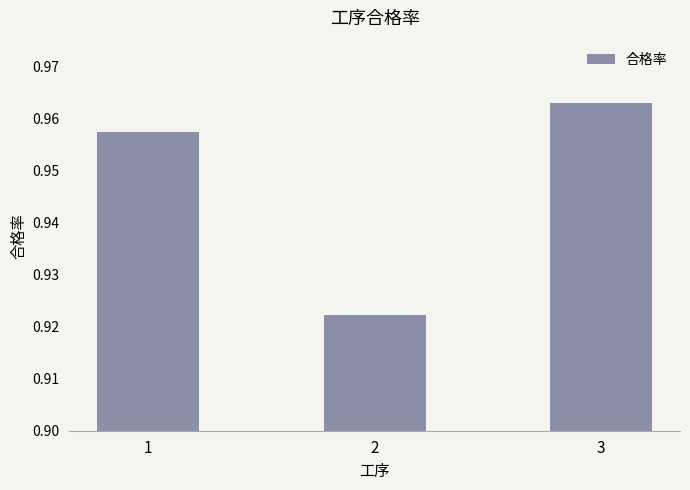

How many data points does each series have?

3